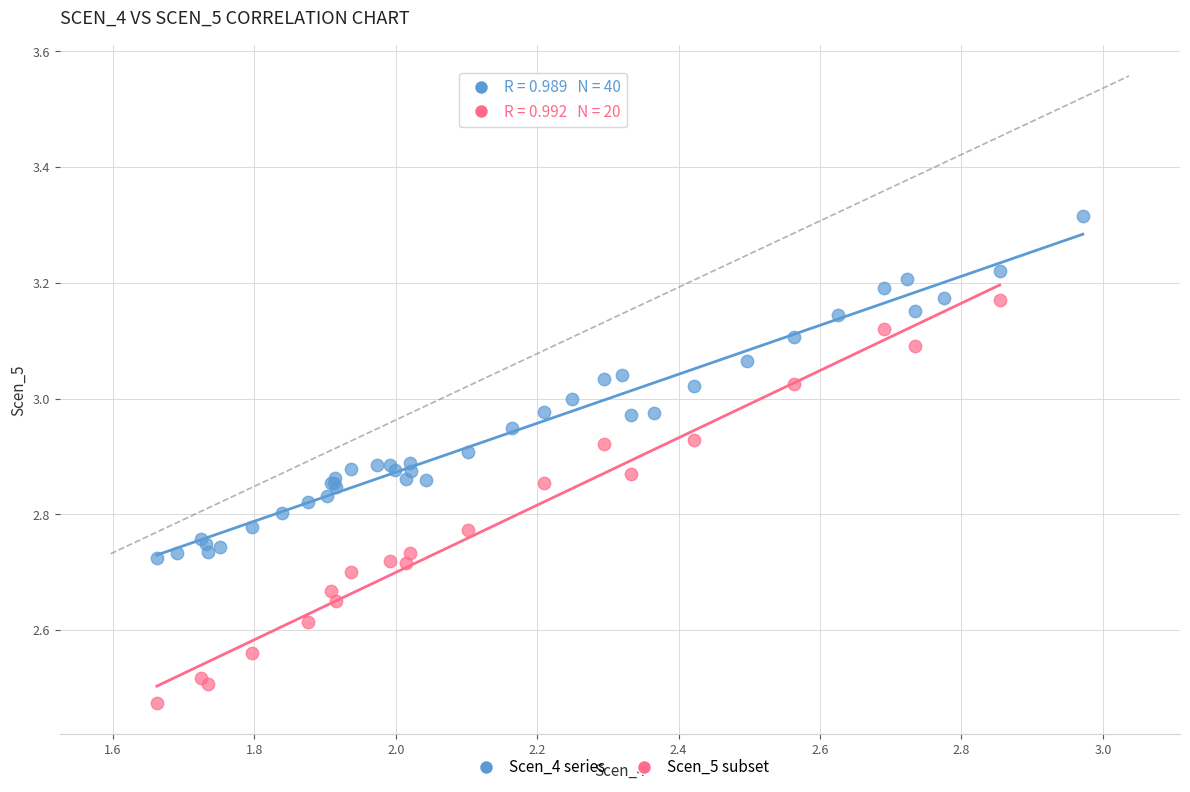

Which series contains the lowest Y value?

Scen_5 subset